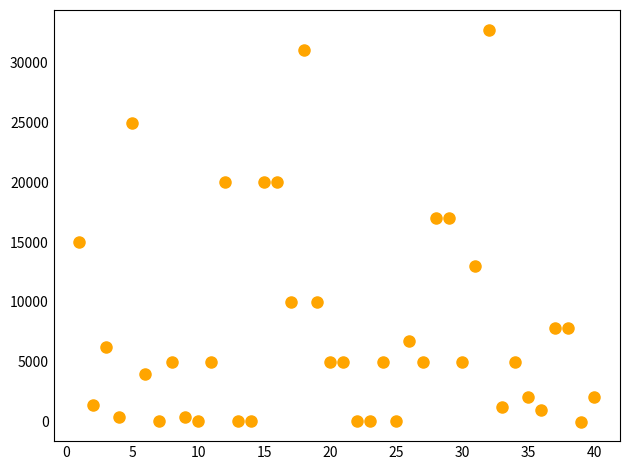

What is the range of Y values (max minus min)?

32775